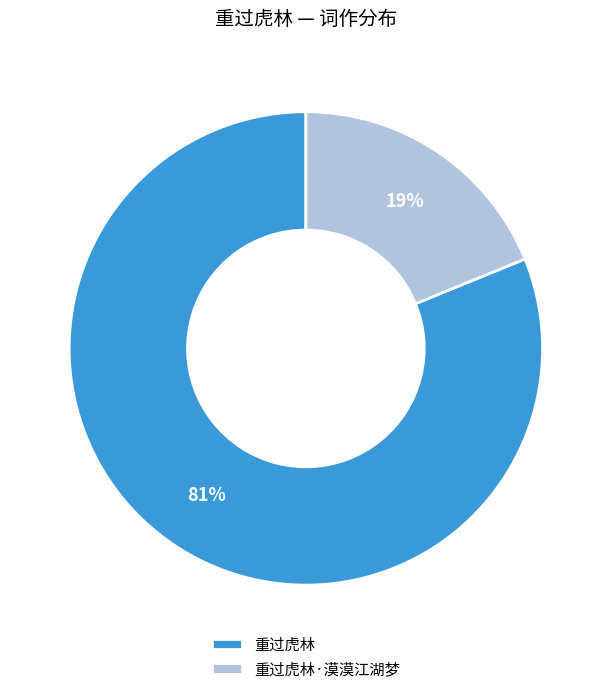

To the nearest percent, what is the combined percentage of 重过虎林 and 重过虎林·漠漠江湖梦?

100%